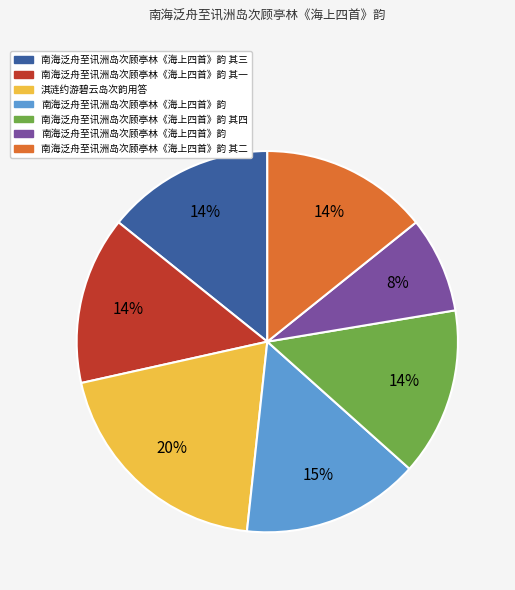

Is there any slice that represents more than half of the pie?

No